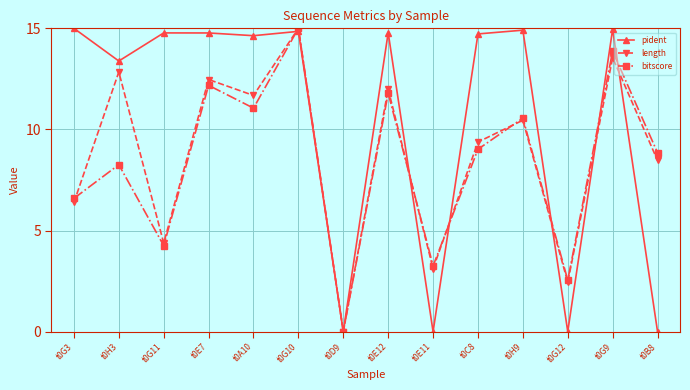

Rank the series at t0H3 from lowest to highest value.

bitscore, length, pident